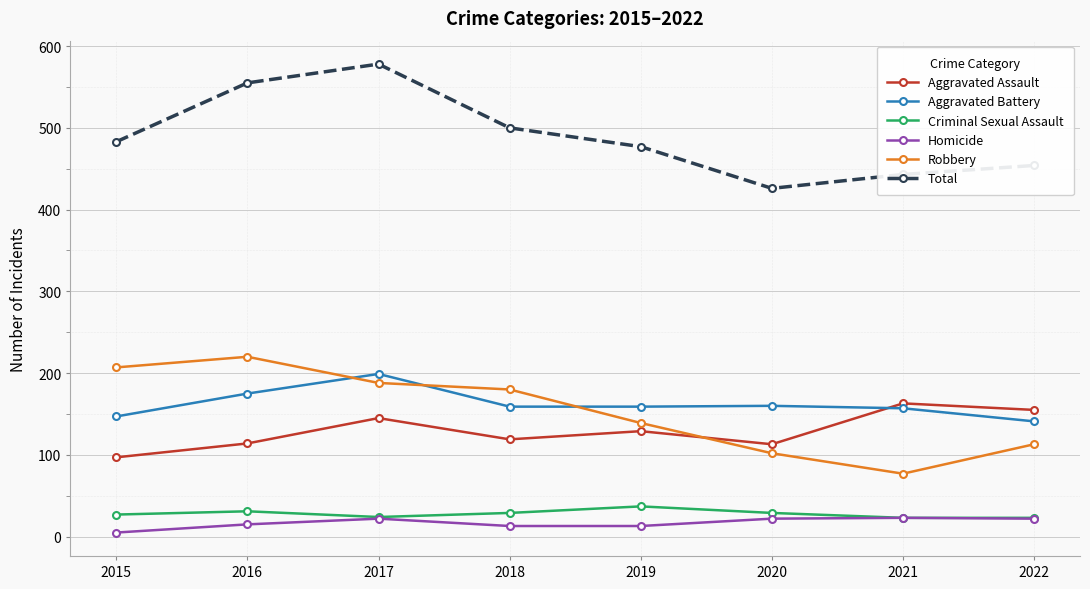

What is the total value across all series at 2019?

954